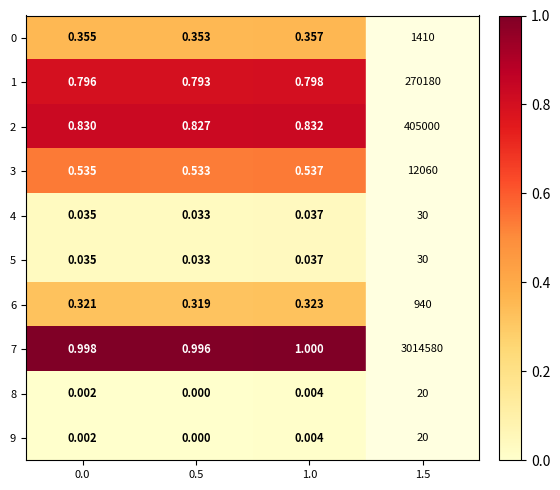

Is the value of 2 at 0.0 greater than the value of 7 at 0.5?

No